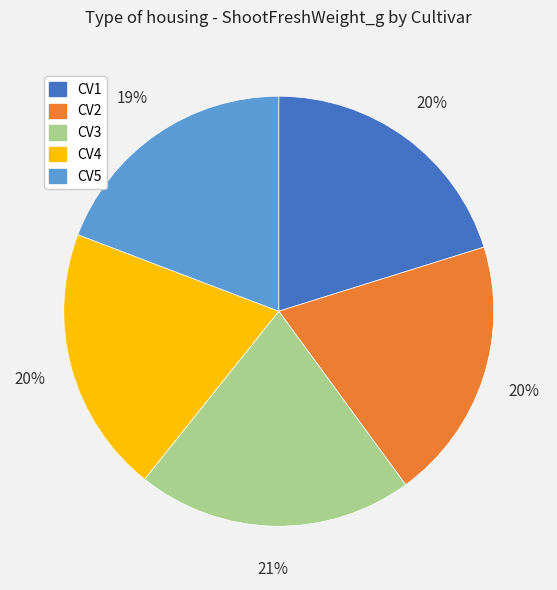

Does CV1 account for over 50% of the chart?

No